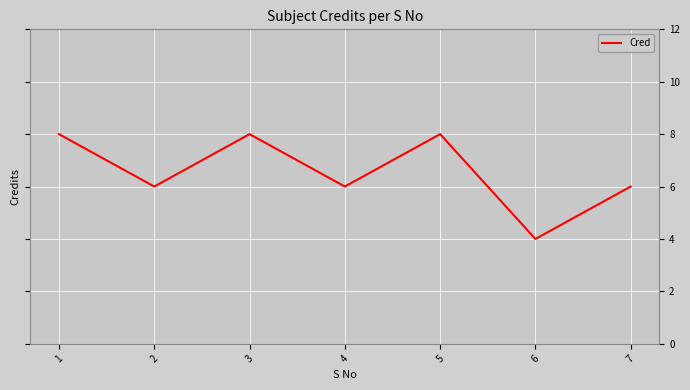

What is the smallest value displayed?

4